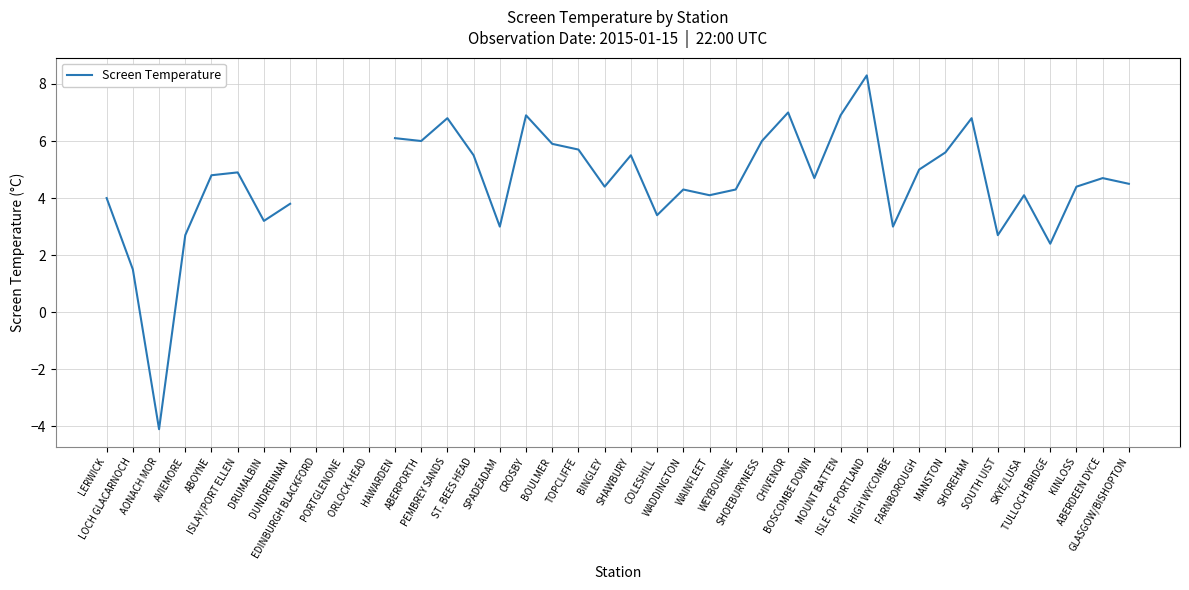

What position from the left is TULLOCH BRIDGE?

37